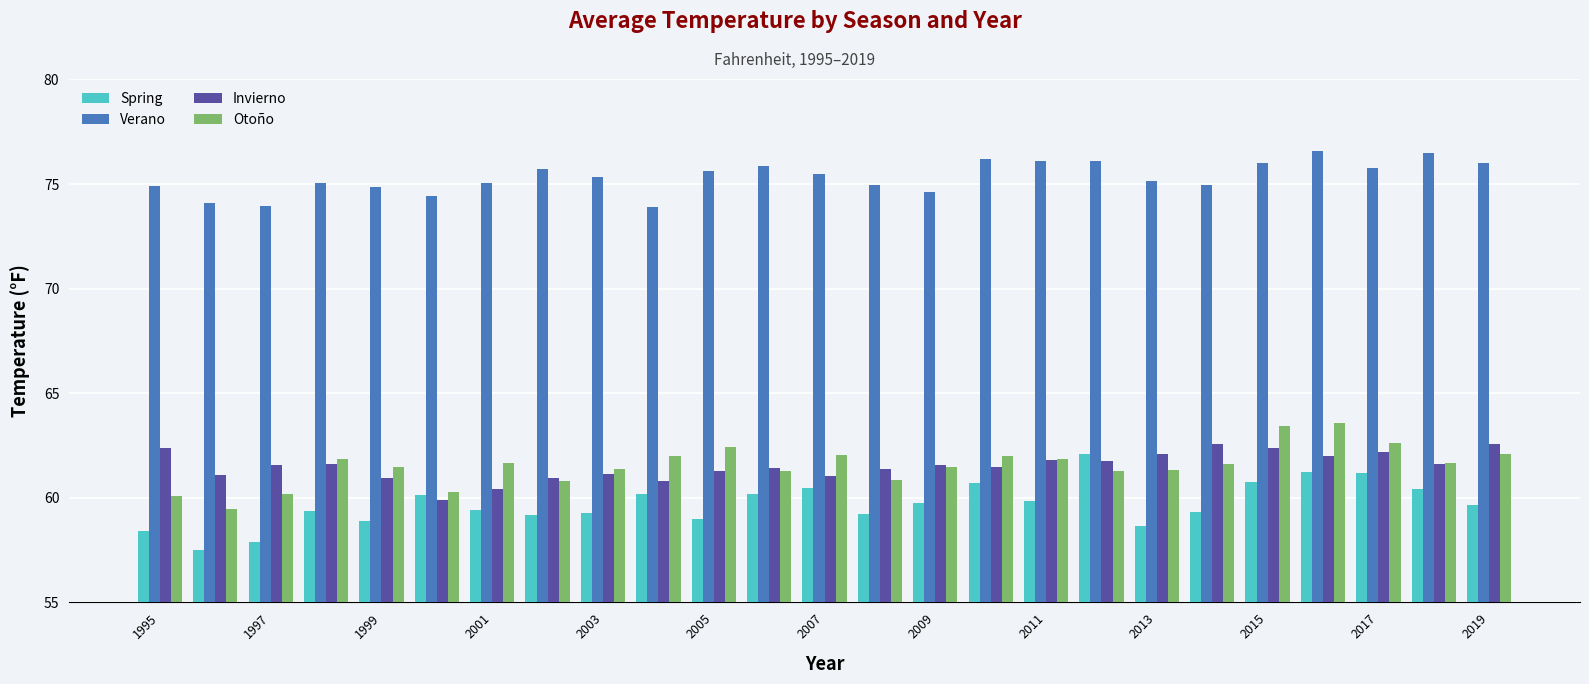

What is the greatest value displayed?

76.6